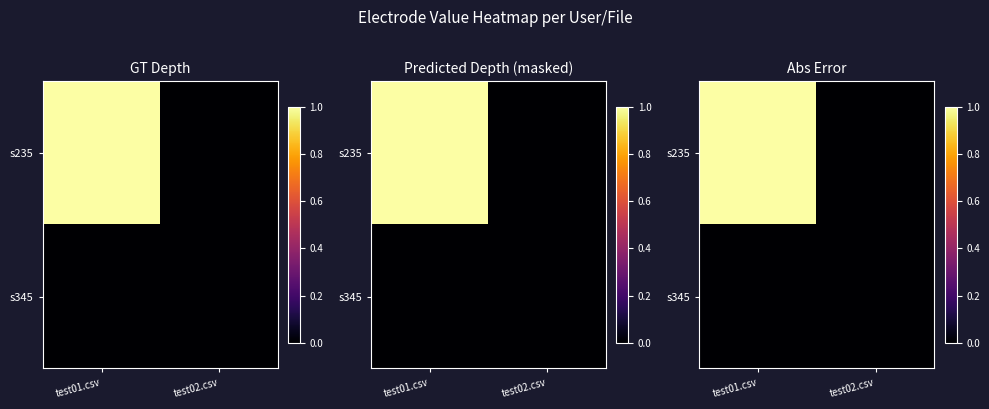

The value of s235 at test01.csv is 1.0. True or false?

True